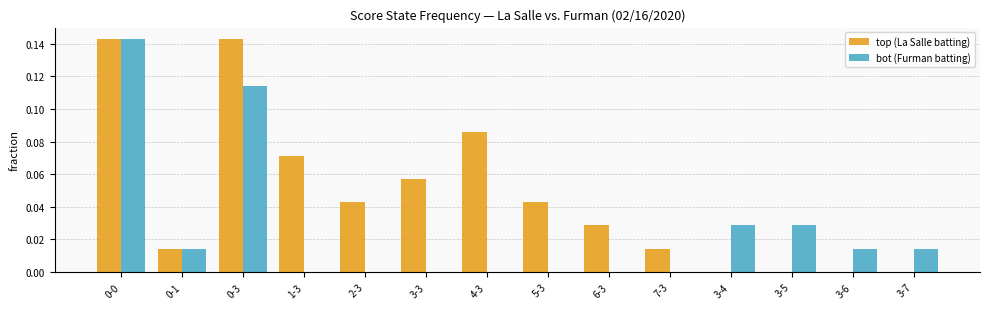

Which series has the largest total across all categories?

top (La Salle batting)